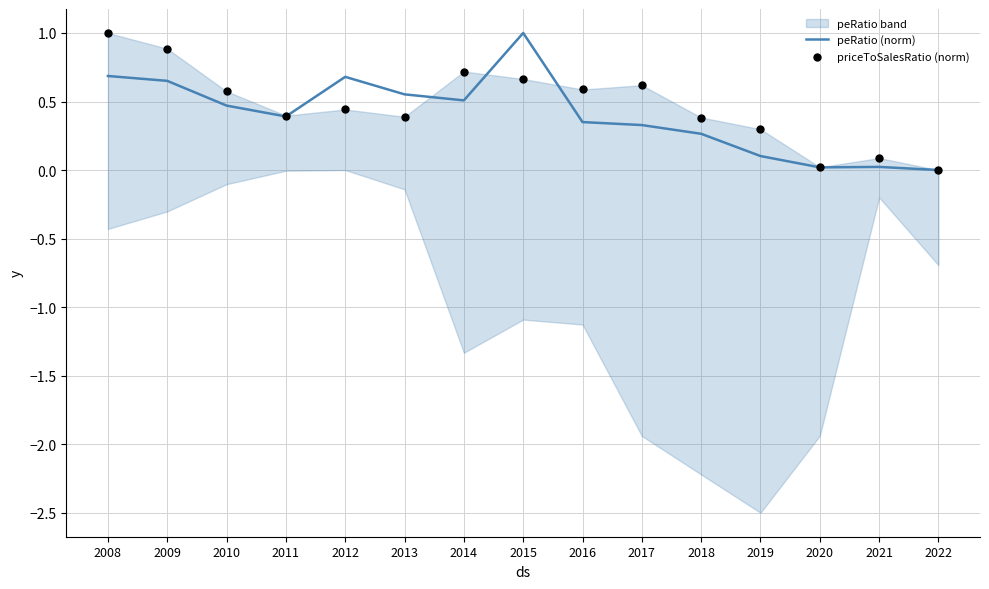

At which category is the sum across all series the highest?

2008